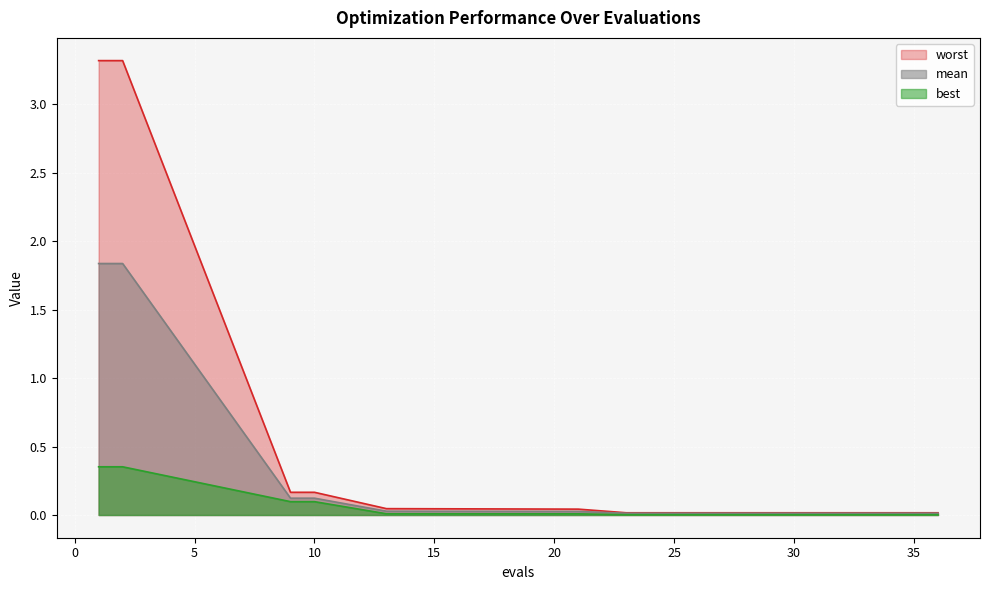

True or false: mean and worst cross at least once.

False